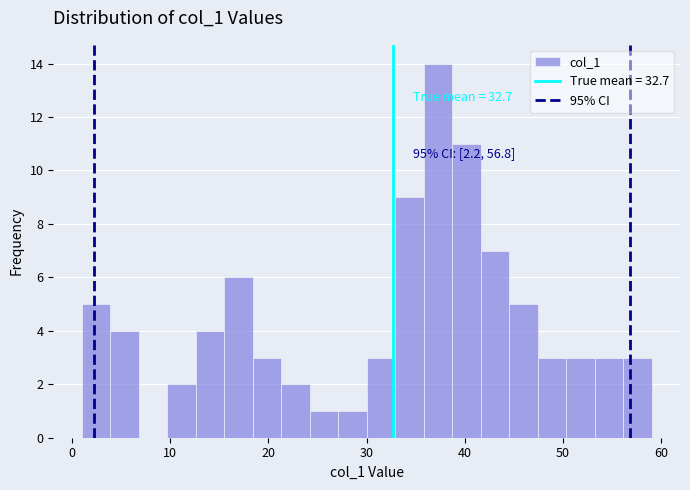

Around what value on the x-axis is the tallest bar? Give the approximate position of its centre, as read against the axis.

37